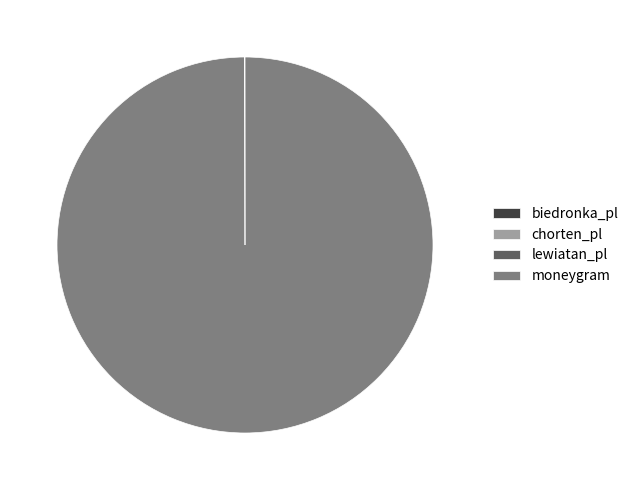

Does moneygram represent more than half of the total?

Yes